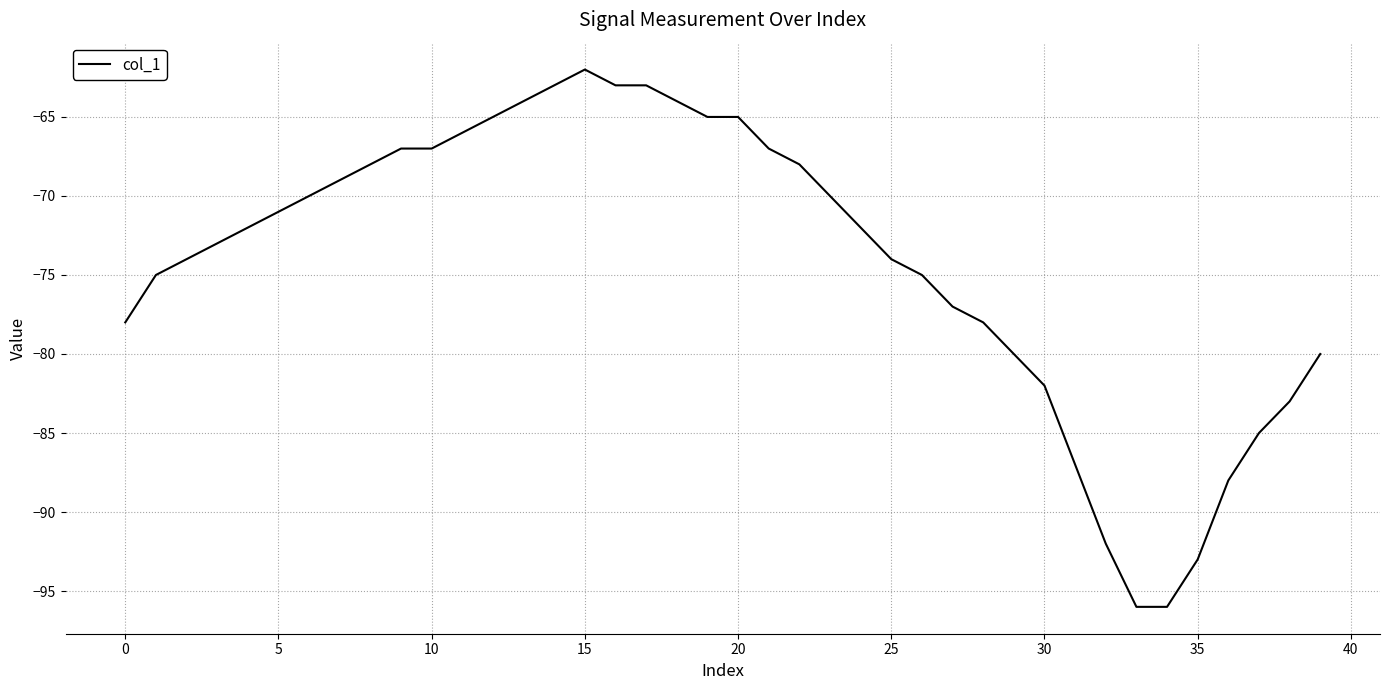

How many distinct data groups are displayed?

1